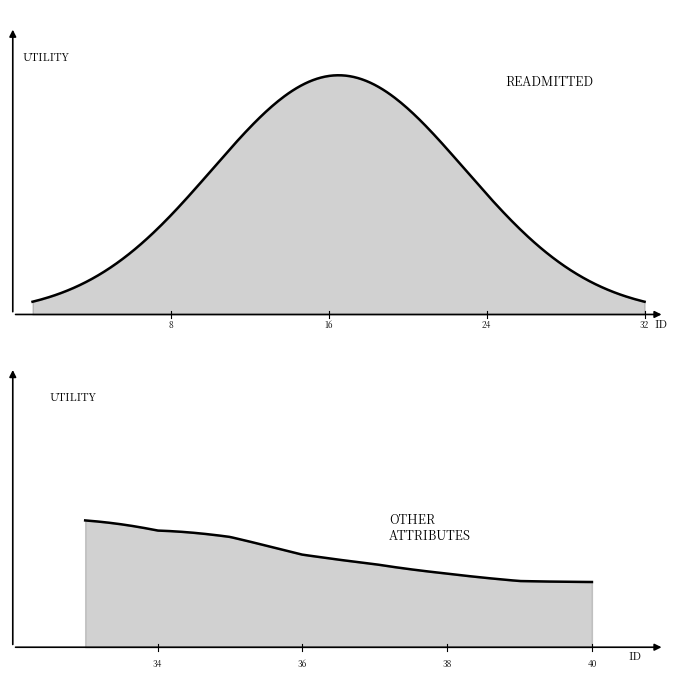

What is the smallest value displayed?

0.6